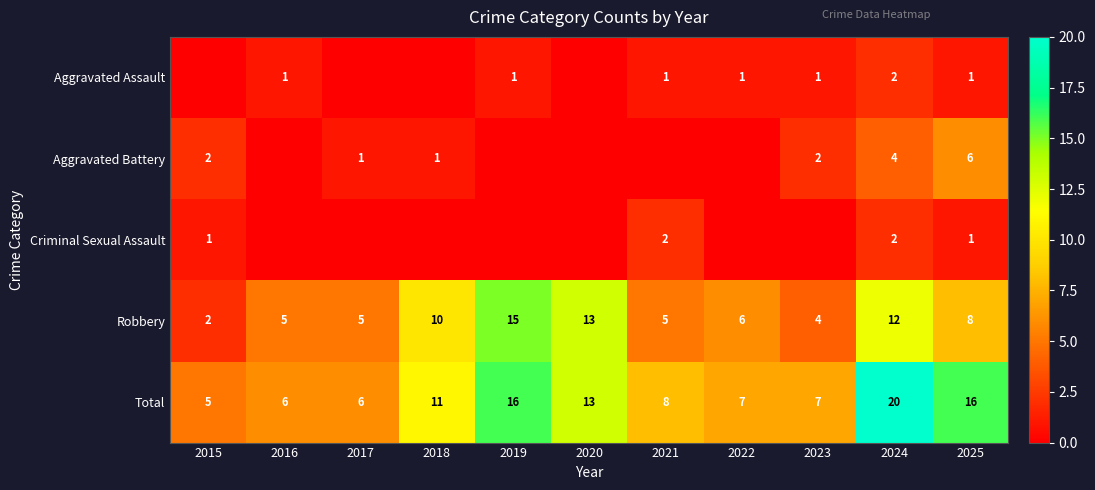

What is the approximate value of Total at 2015?

5